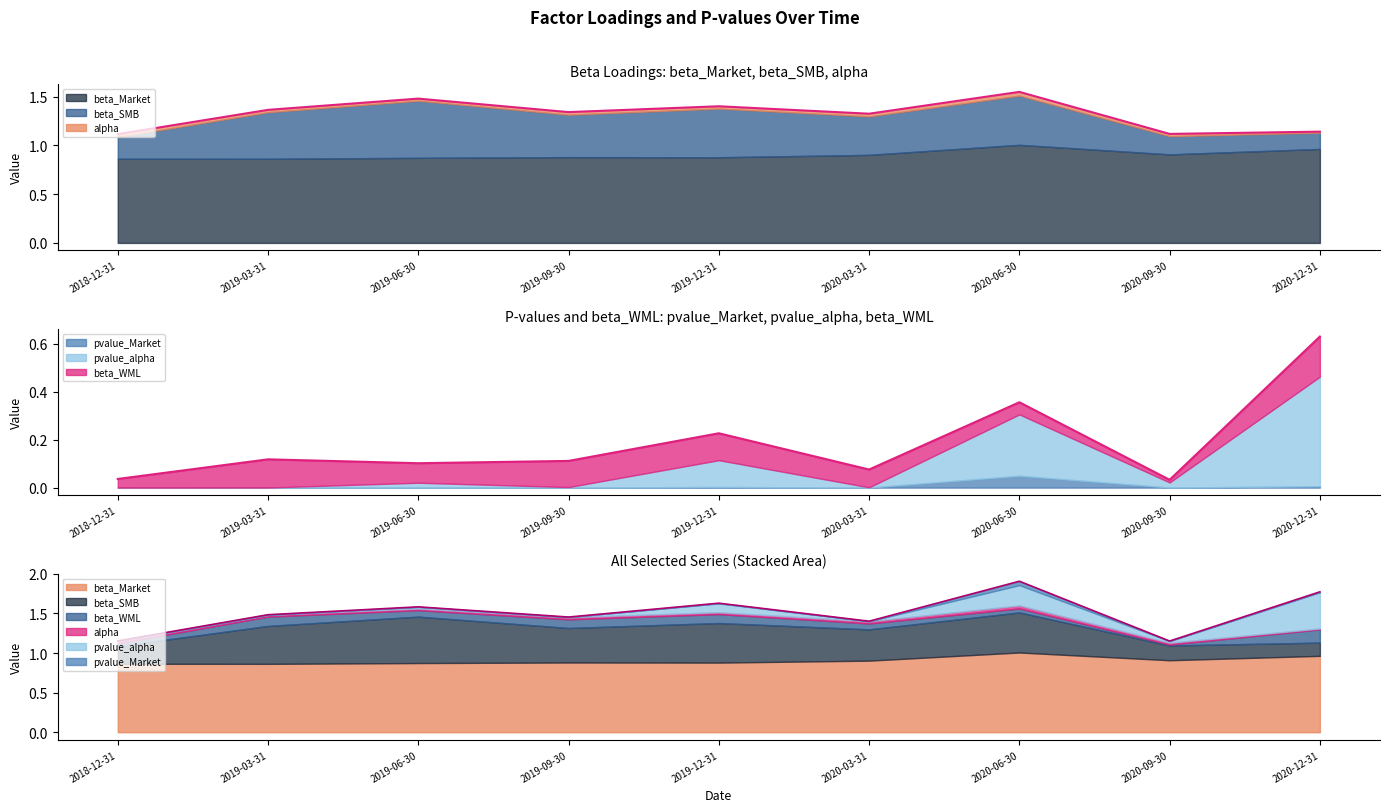

Does the chart have visible grid lines?

No